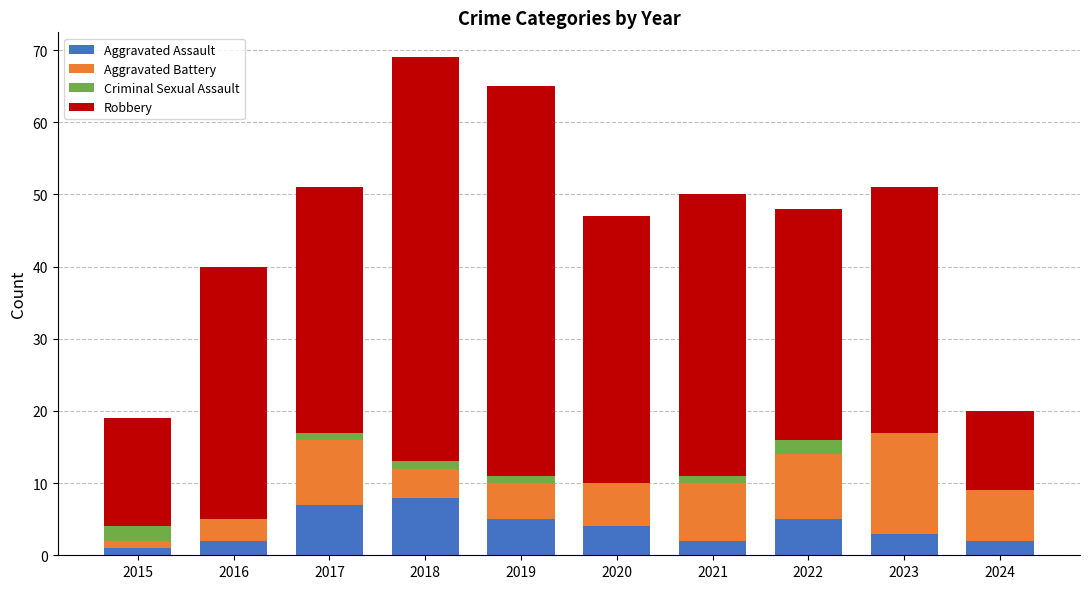

What is the total value across all series at 2016?

40